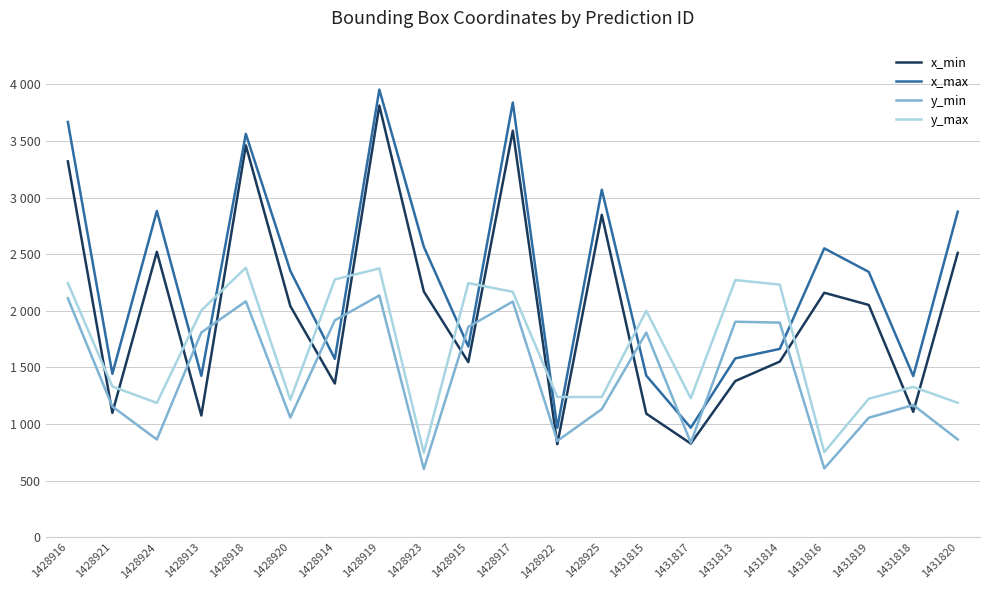

Which series ends up on top after the final intersection of x_max and y_min?

x_max